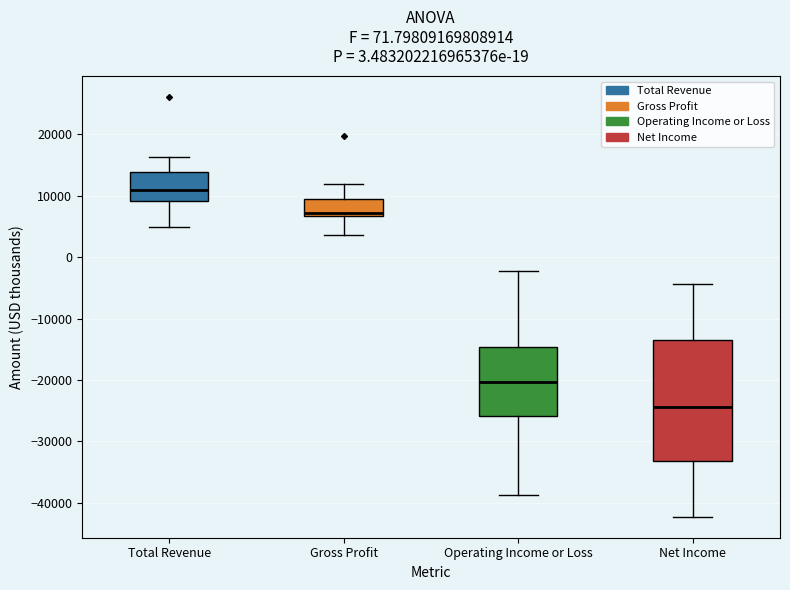

Where does the median line of the box for Total Revenue sit on the y-axis? The values are not printed on the chart, so give them approximately, as read against the axis.

11000